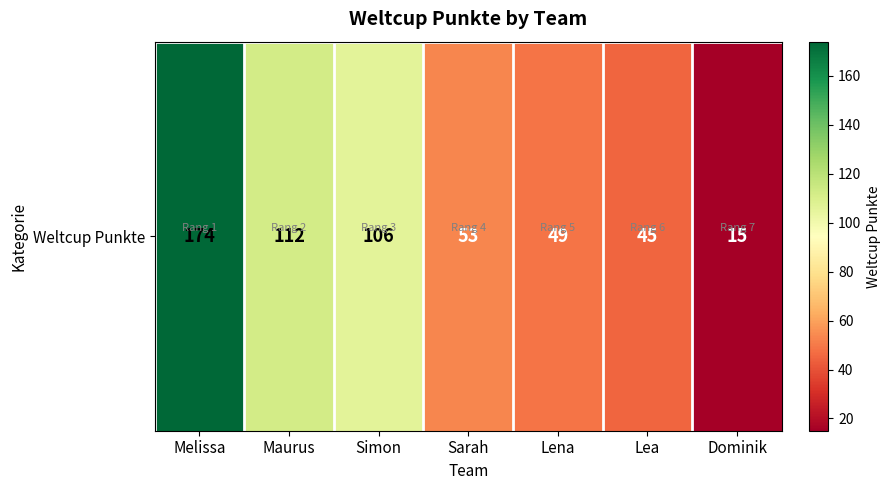

How many values exceed 53?

3